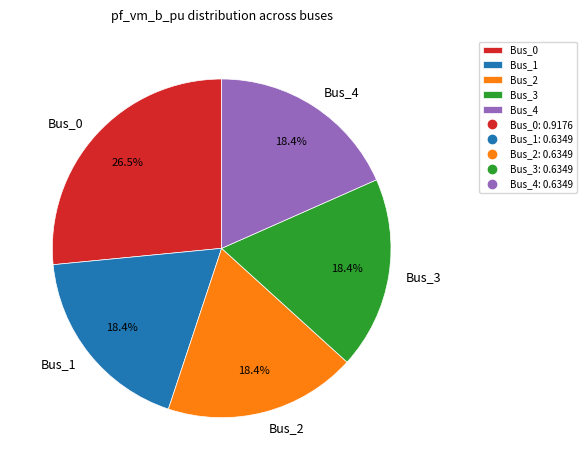

Does any single category account for the majority?

No